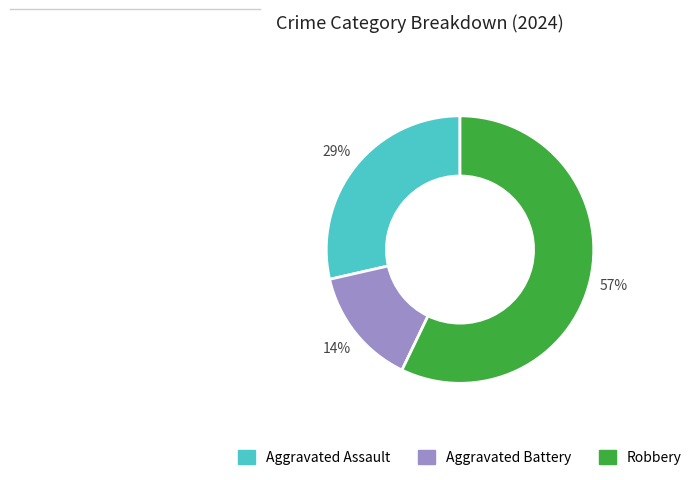

To the nearest percent, what is the average slice percentage?

33%